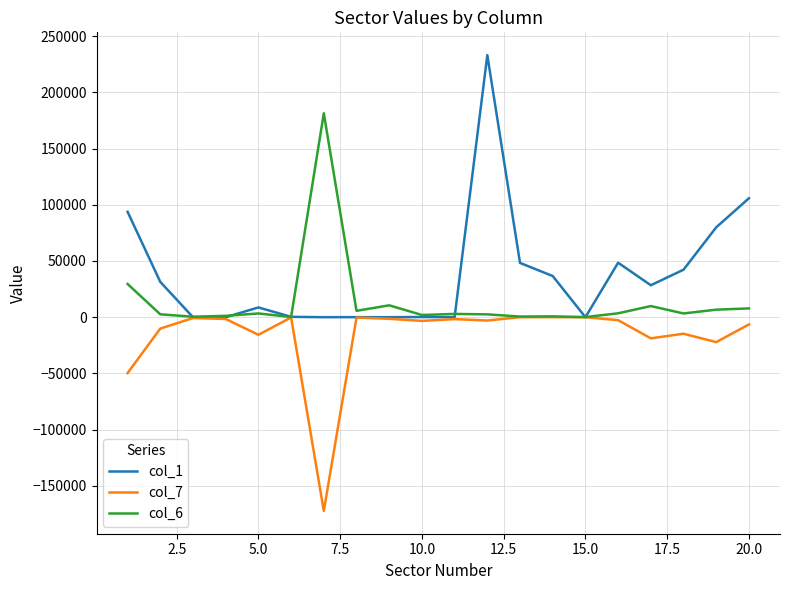

What is the greatest value displayed?

233076.0